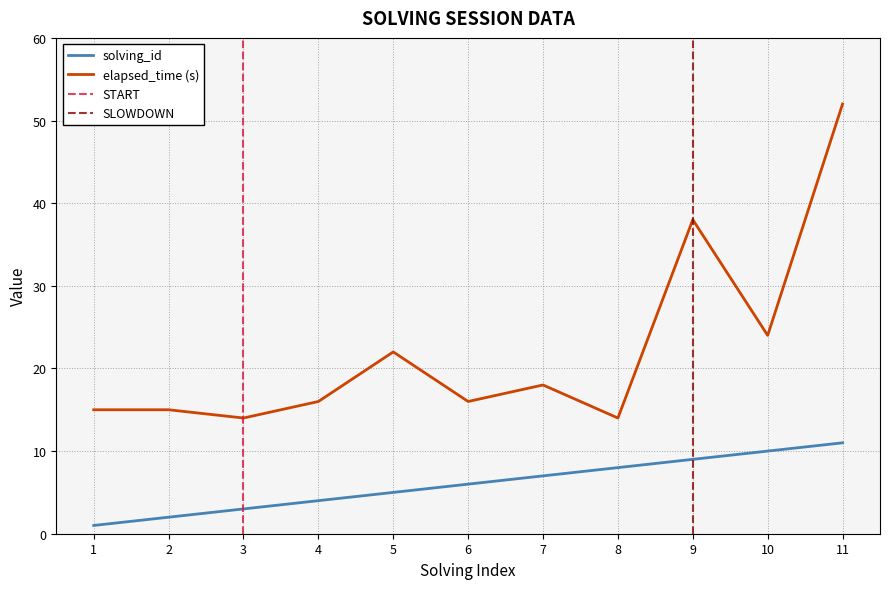

The value of solving_id at 5 is 9. True or false?

False